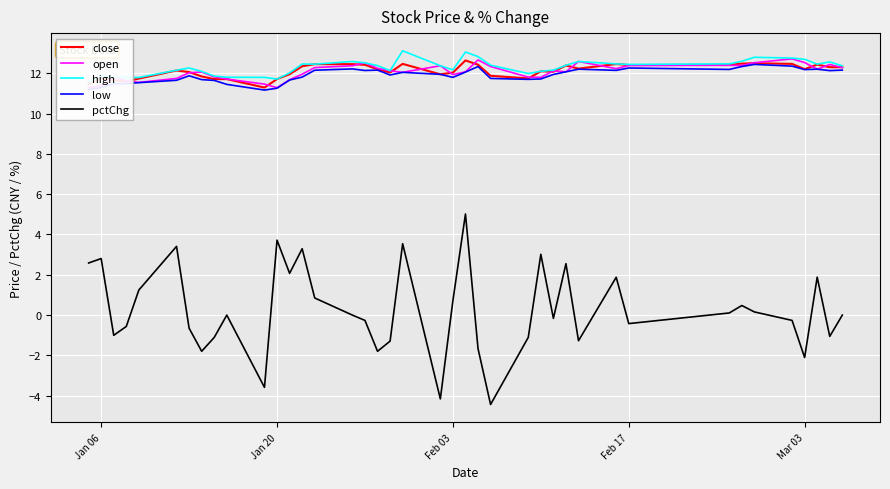

How many categories are shown in the chart?

40